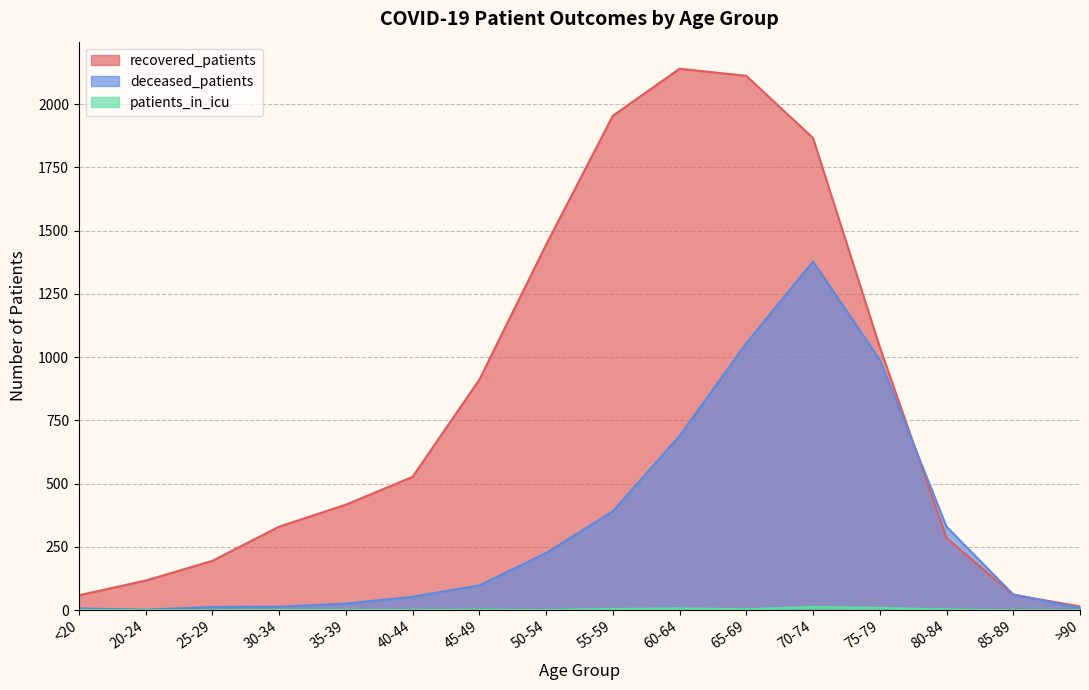

What is the total value across all series at >90?

24